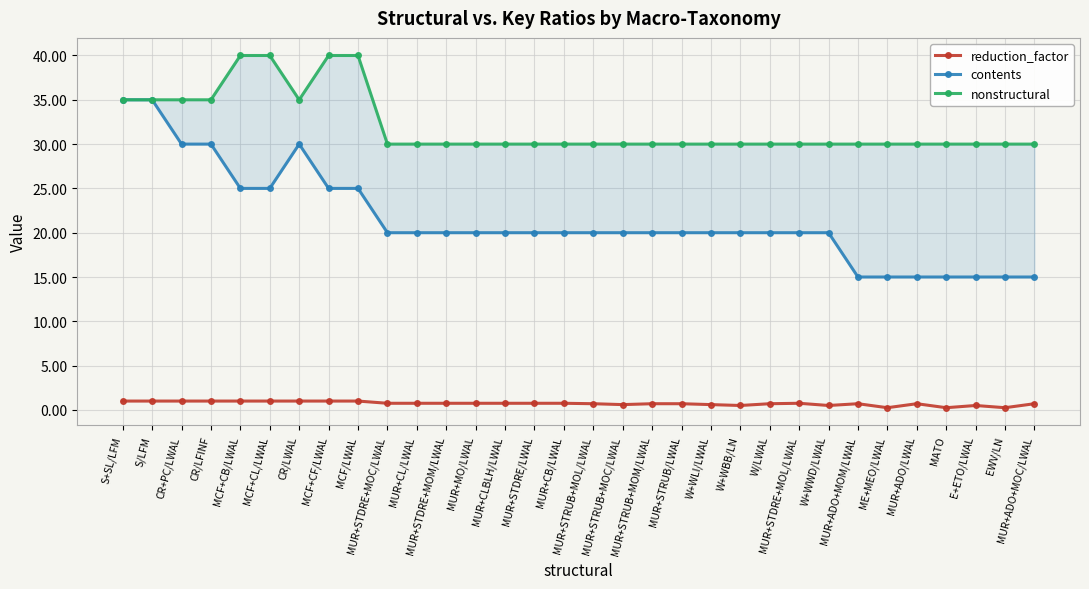

What is the approximate value of nonstructural at ME+MEO/LWAL?

30.0